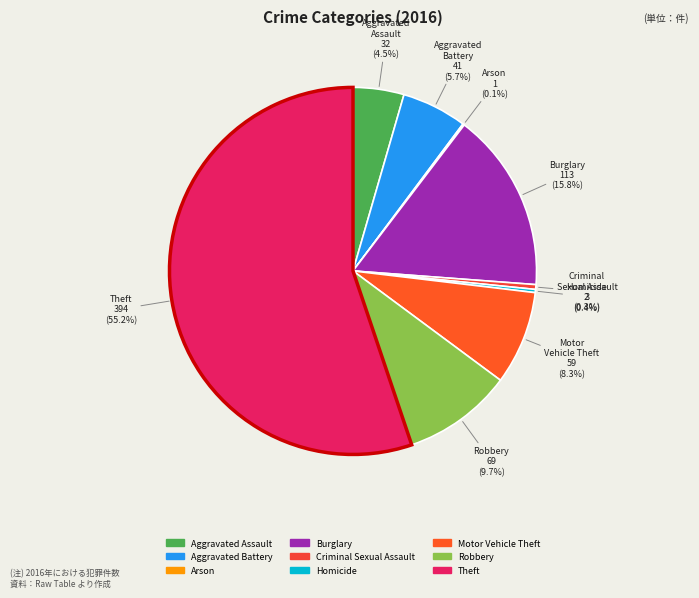

Which has a higher value, Motor Vehicle Theft or Aggravated Assault?

Motor Vehicle Theft